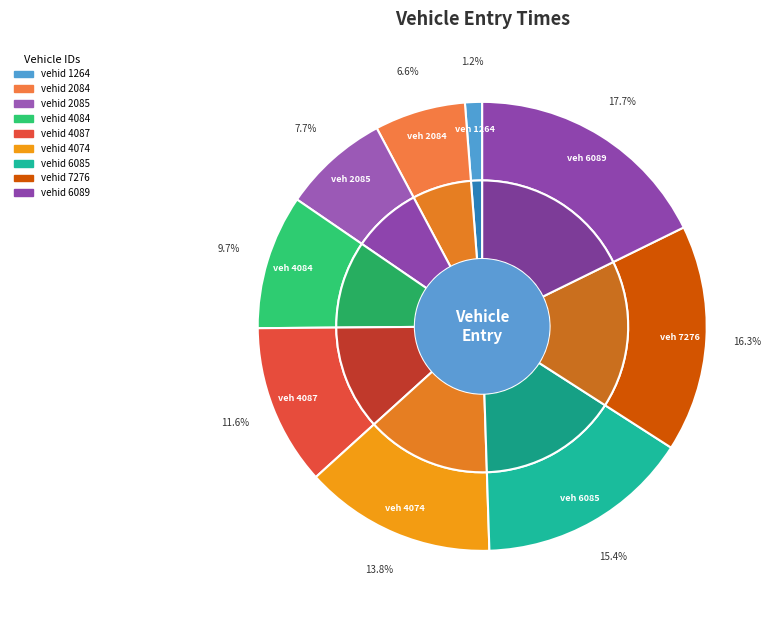

Rank the categories by value from highest to lowest.

6089, 7276, 6085, 4074, 4087, 4084, 2085, 2084, 1264